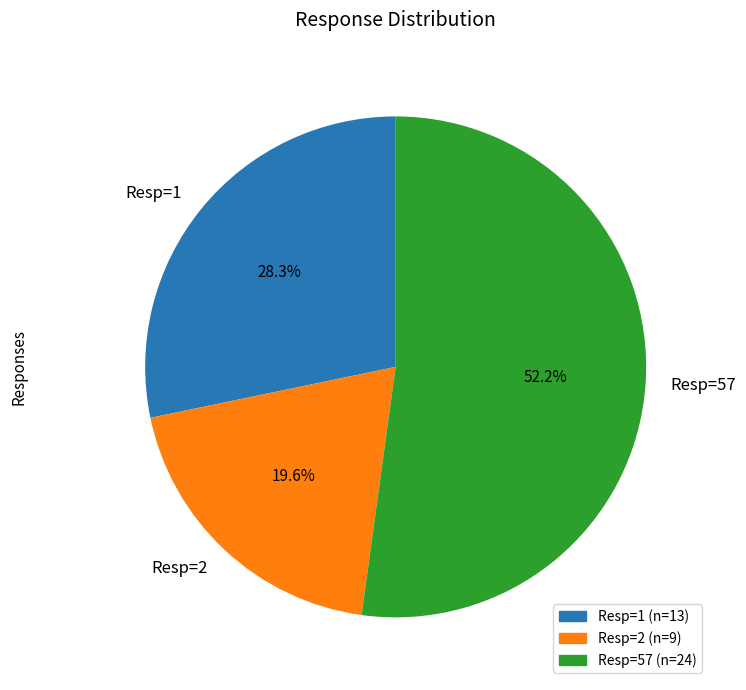

Which slice is the largest?

Resp=57